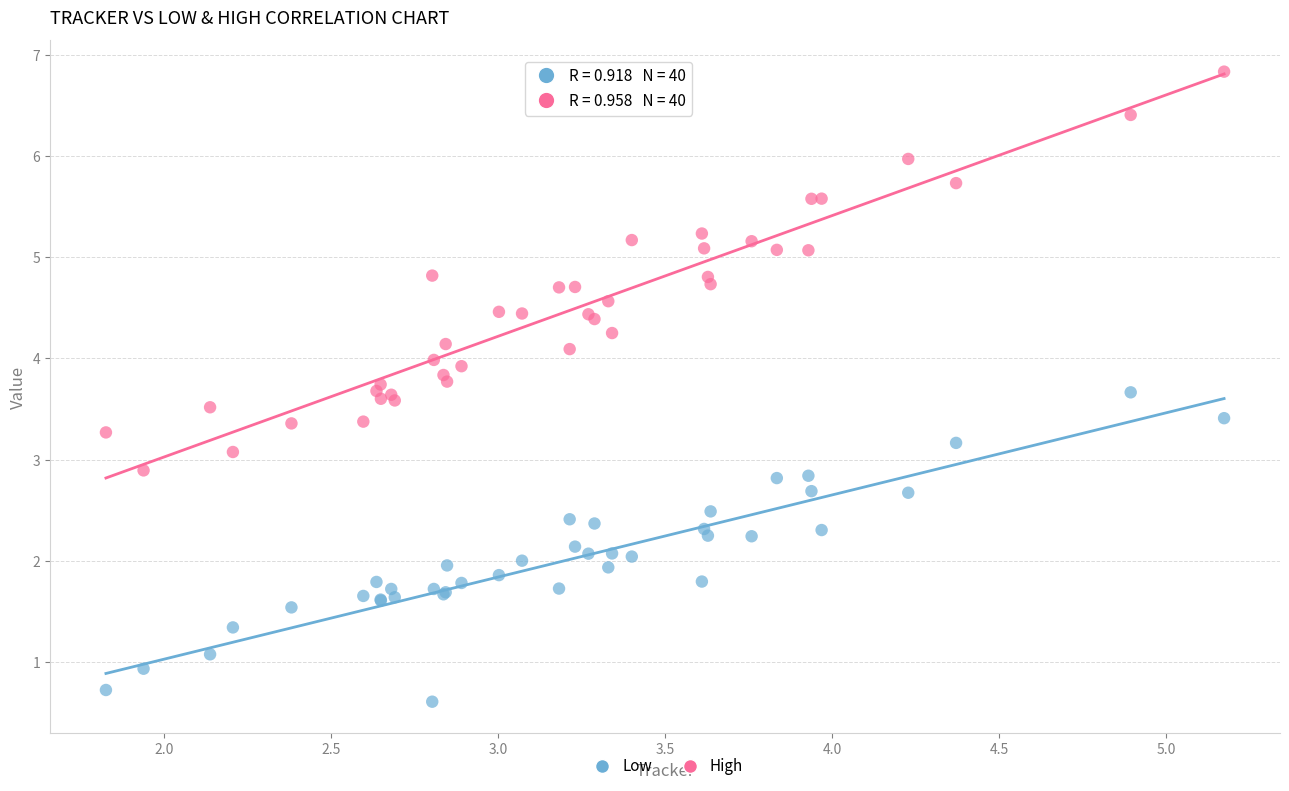

What are all the series names shown in the legend?

Low, High